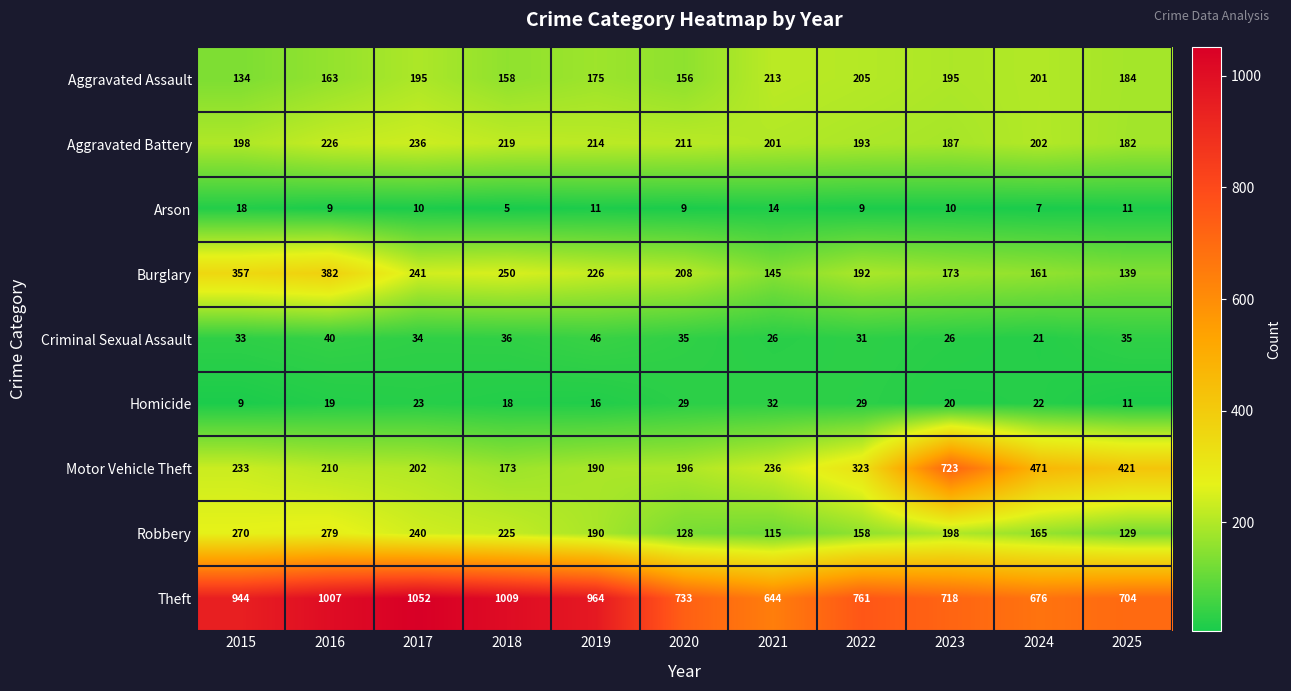

What is the difference between the Arson values at 2015 and 2018?

13